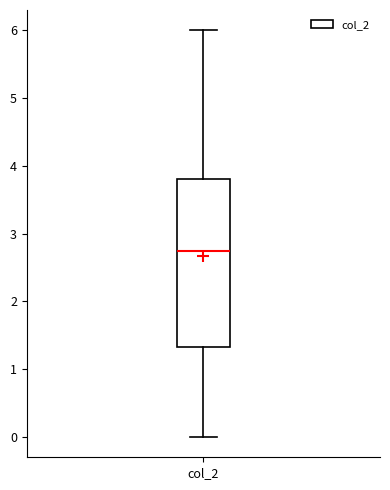

Transcribe this box plot: give where the median line is, the range the box spans, and where the two whiskers end, as read against the y-axis. The values are not printed on the chart, so give them approximately, as read against the axis.

median 2.8, box 1.3 to 3.8, whiskers 0.0 to 6.0